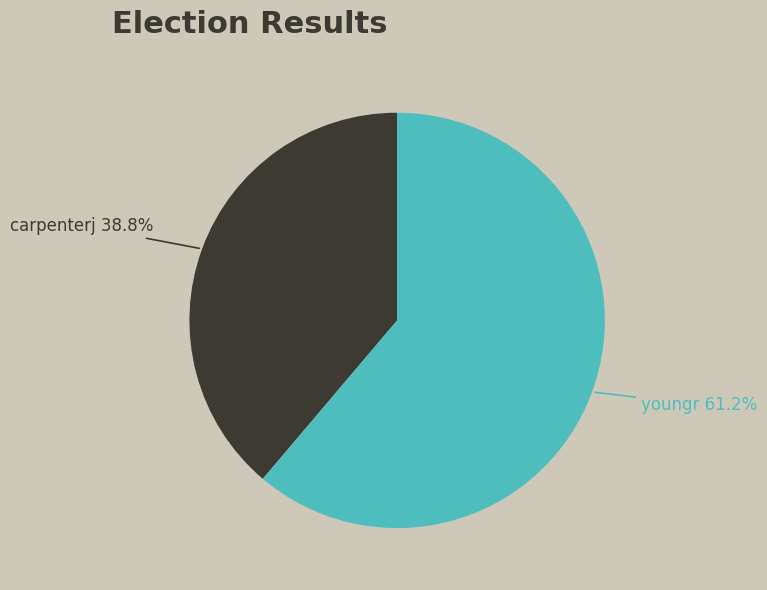

Combined, what portion of the pie is youngr and carpenterj?

100.0%